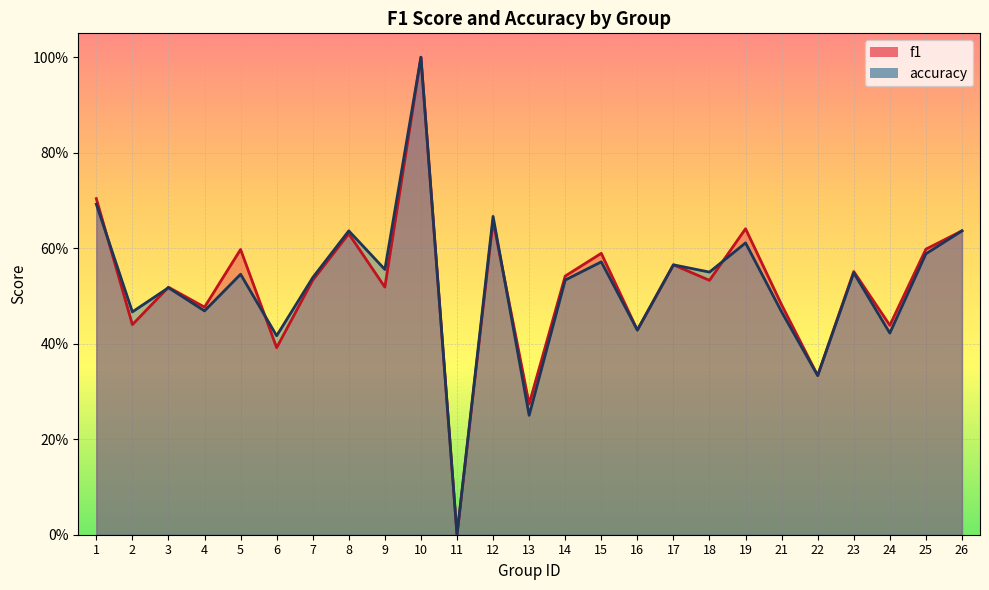

True or false: f1 and accuracy cross at least once.

True